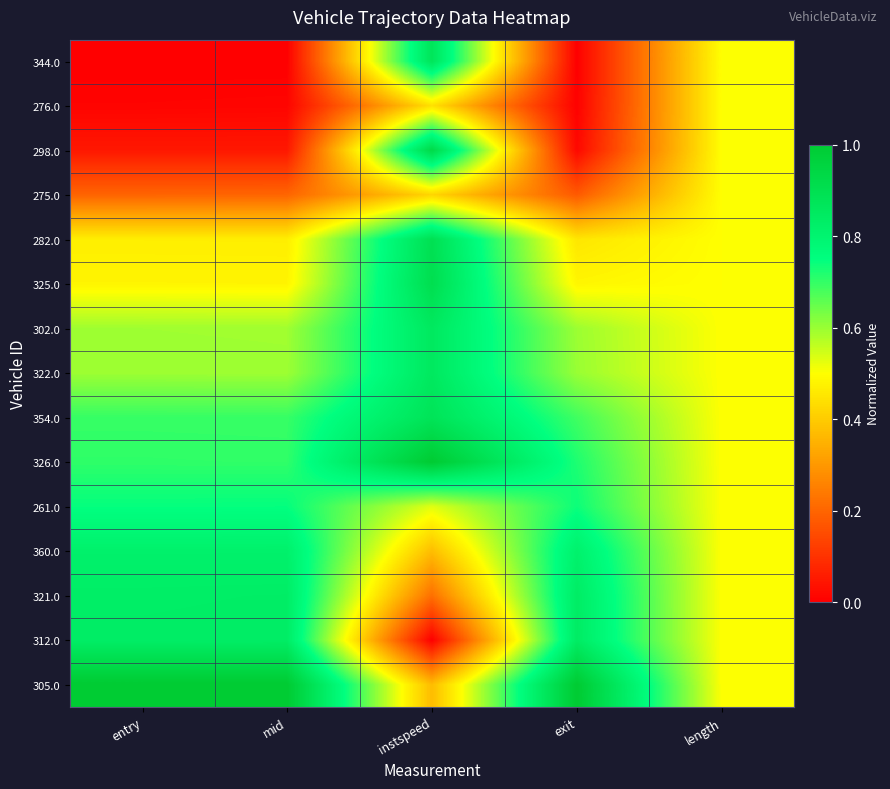

At how many categories does at least one series exceed 0?

5